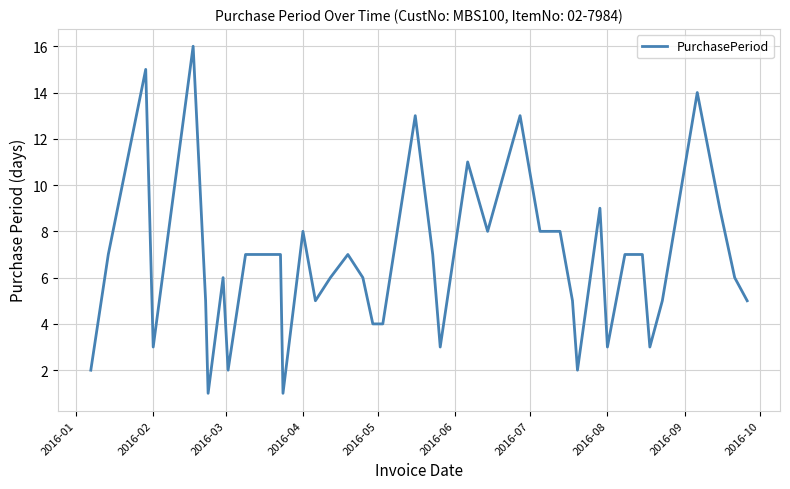

What is the greatest value displayed?

16